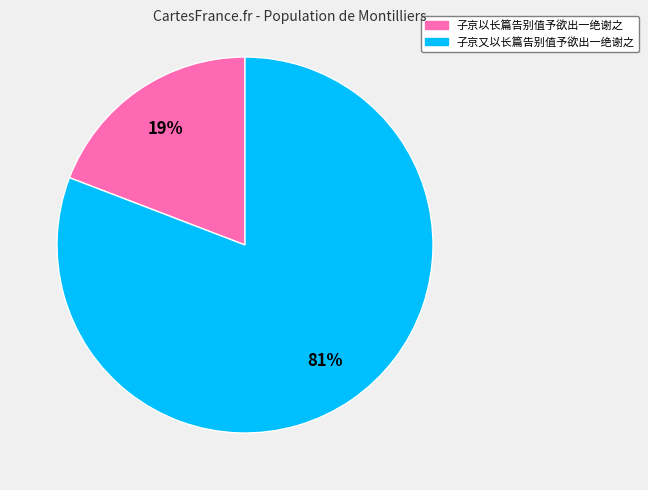

Does 子京又以长篇告别值予欲出一绝谢之 account for over 50% of the chart?

Yes